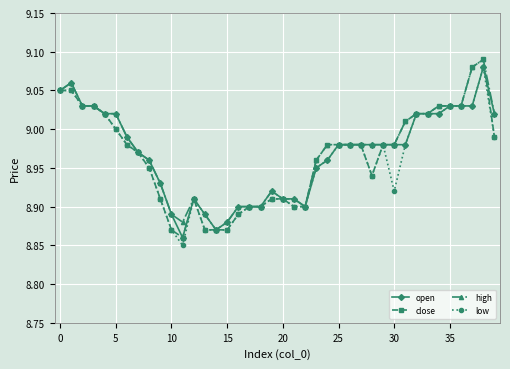

True or false: low has more than 0 interior local peaks.

True